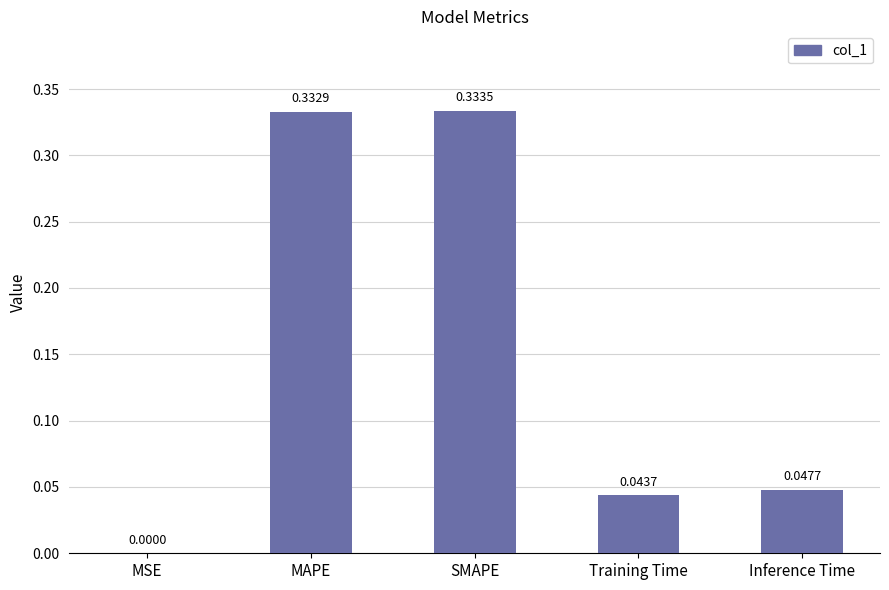

What is the sum of all values?

0.8